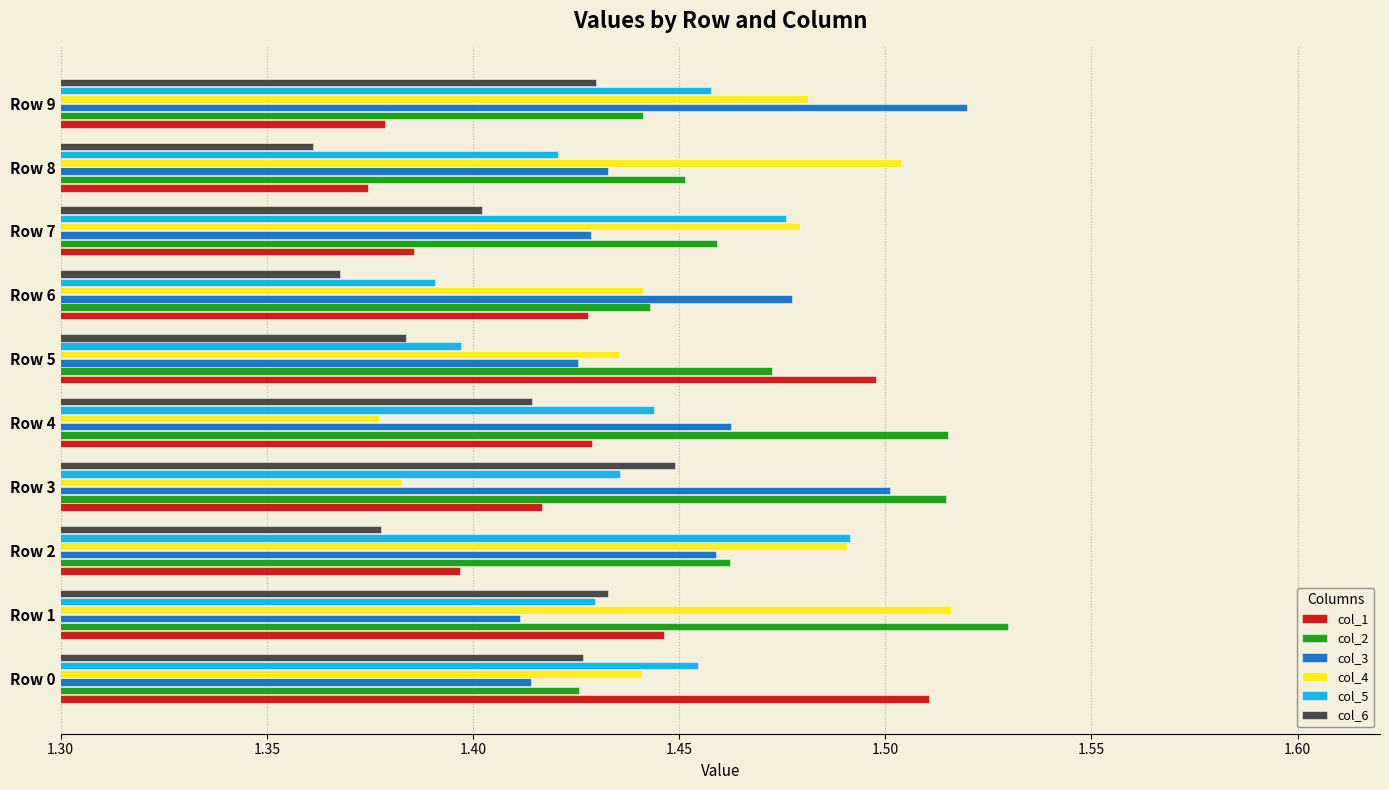

Which series has the widest spread of values?

col_4